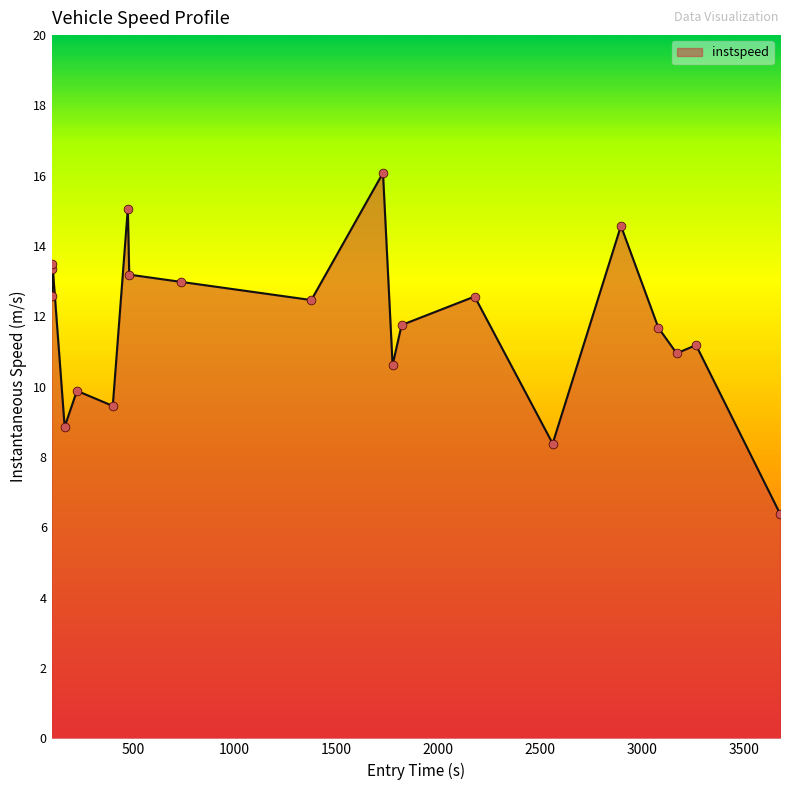

What is the smallest value displayed?

6.4